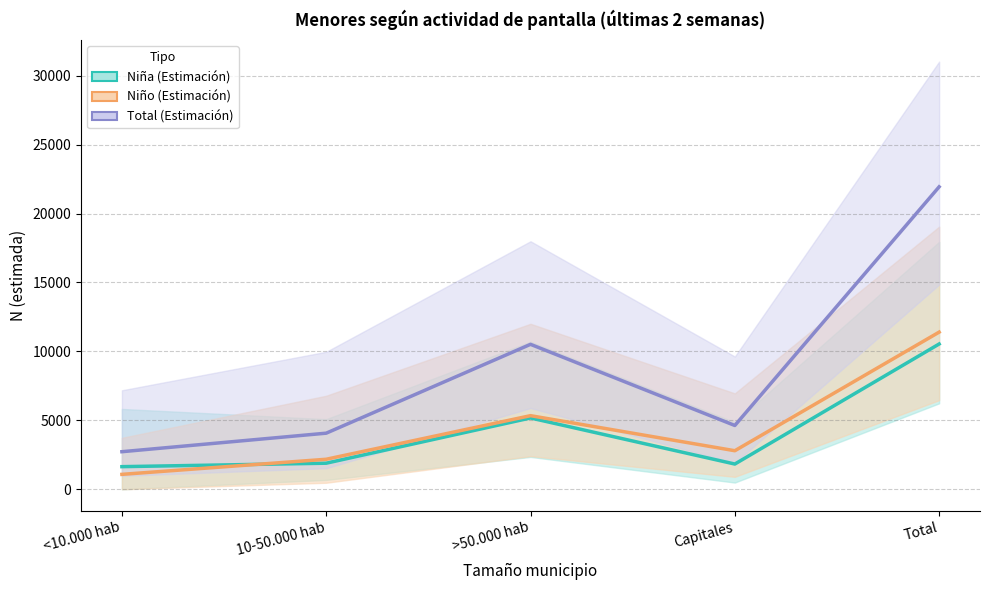

Does the chart have visible grid lines?

Yes